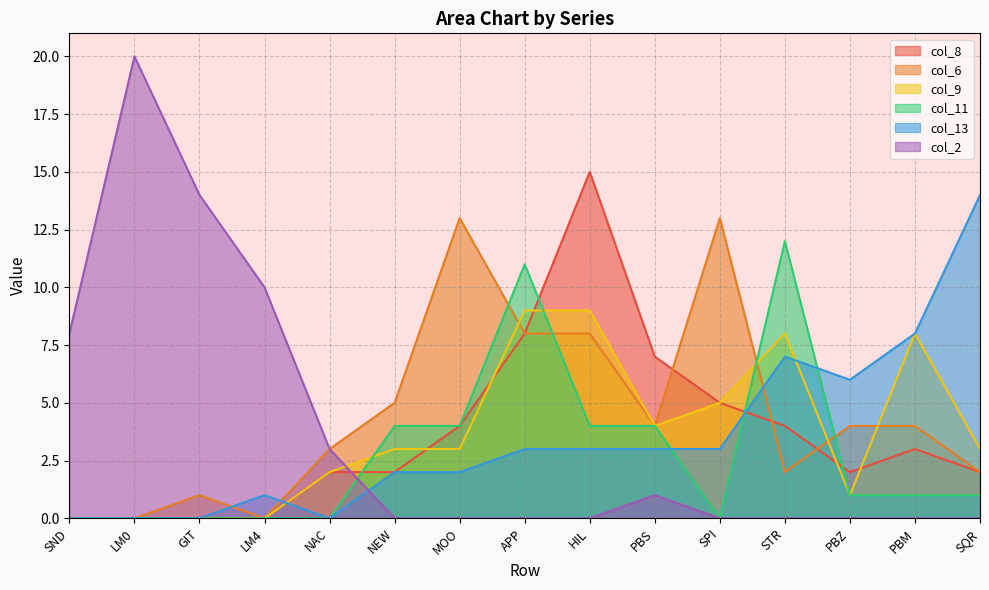

What is the difference between the second highest and minimum values in the col_13 series?

8